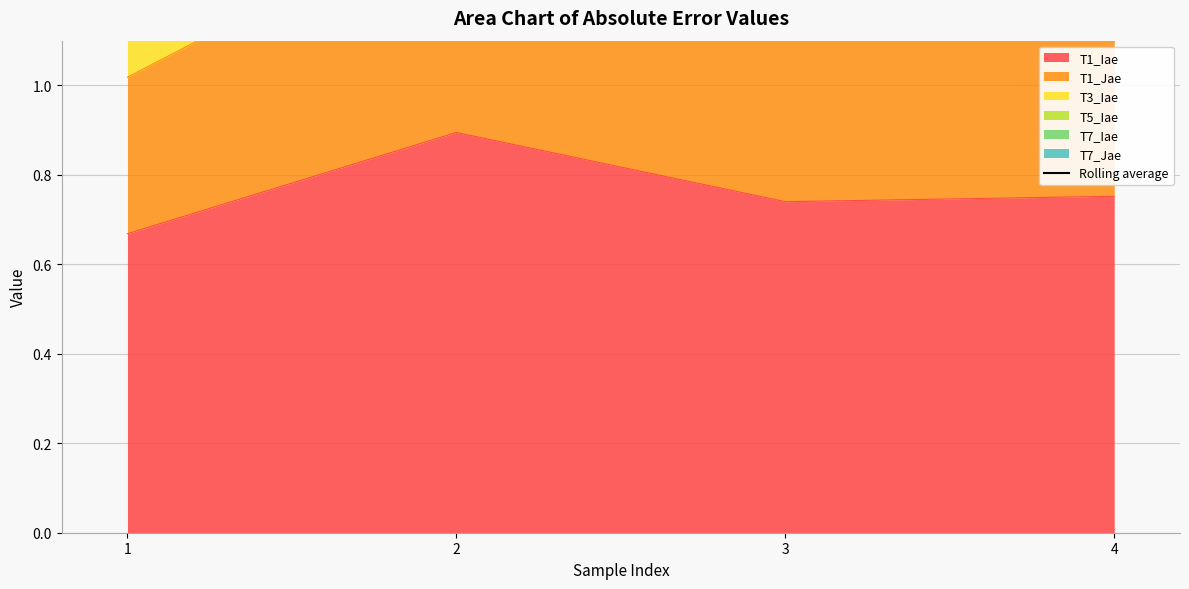

In T1_Iae, how many points are higher than both neighbors (excluding endpoints)?

1